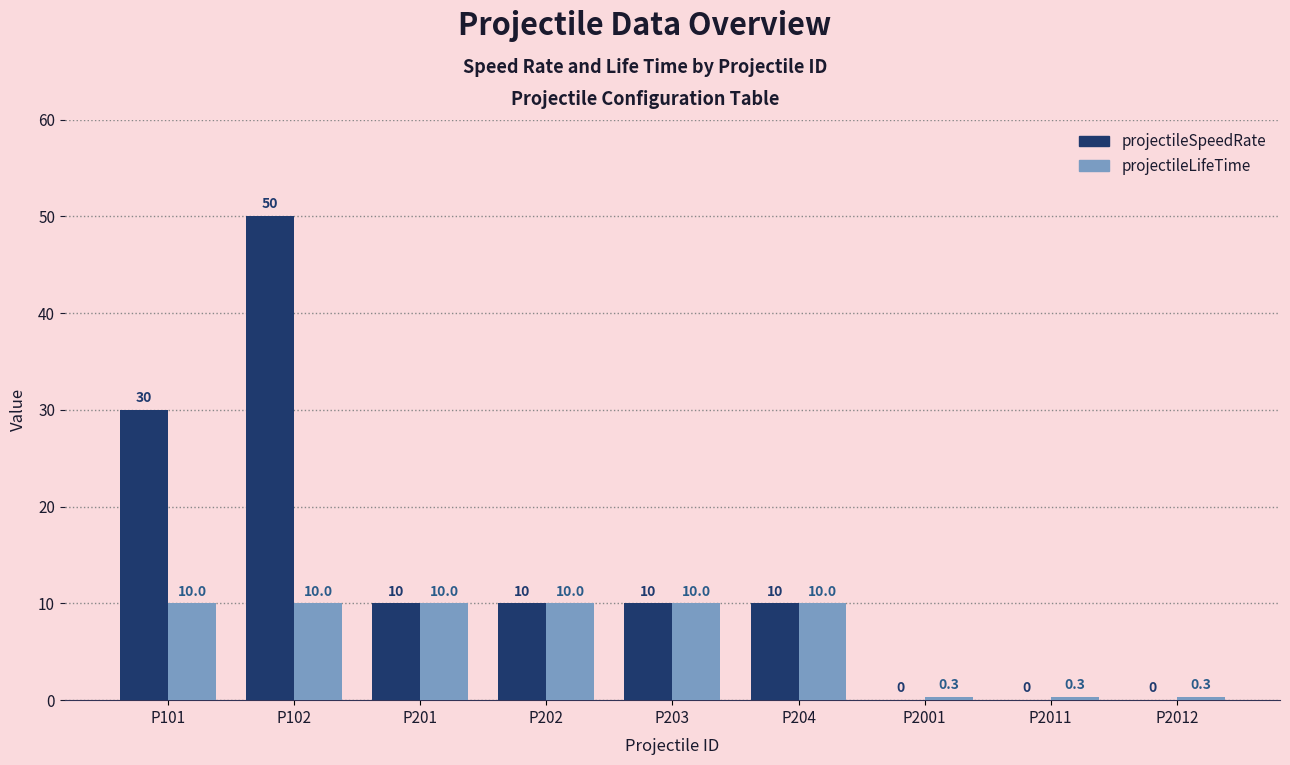

How many data points does each series have?

9